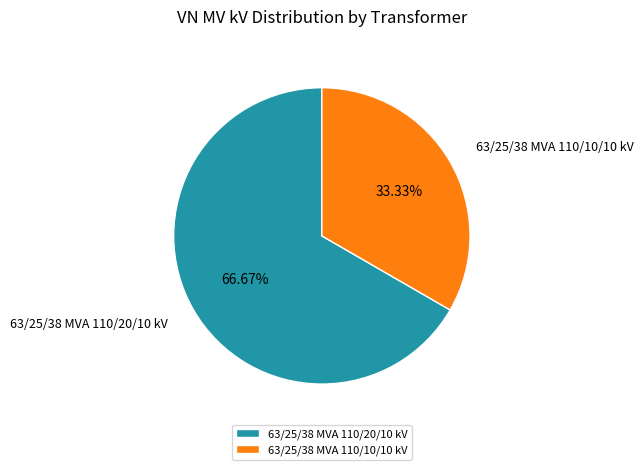

Which has a higher value, 63/25/38 MVA 110/20/10 kV or 63/25/38 MVA 110/10/10 kV?

63/25/38 MVA 110/20/10 kV